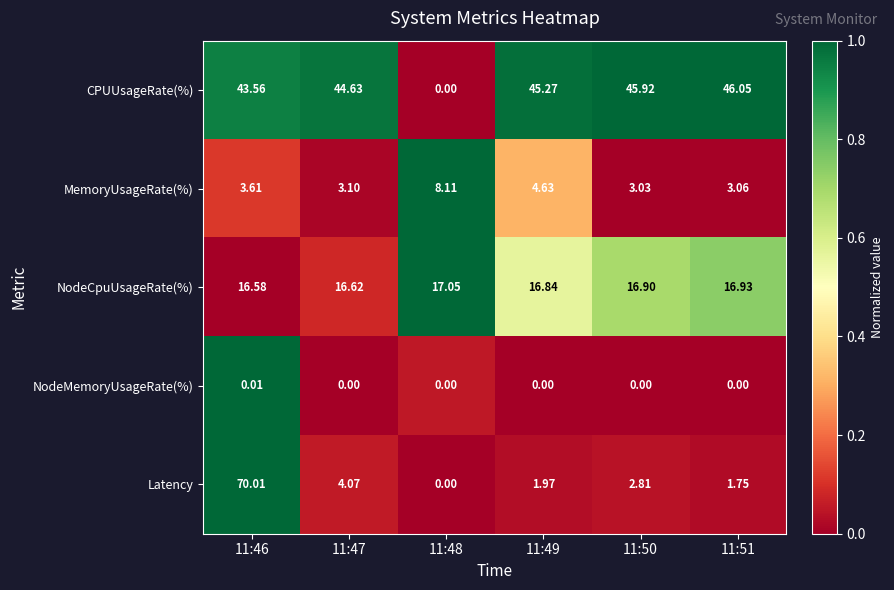

Which series changed the most between 11:46 and 11:49?

Latency